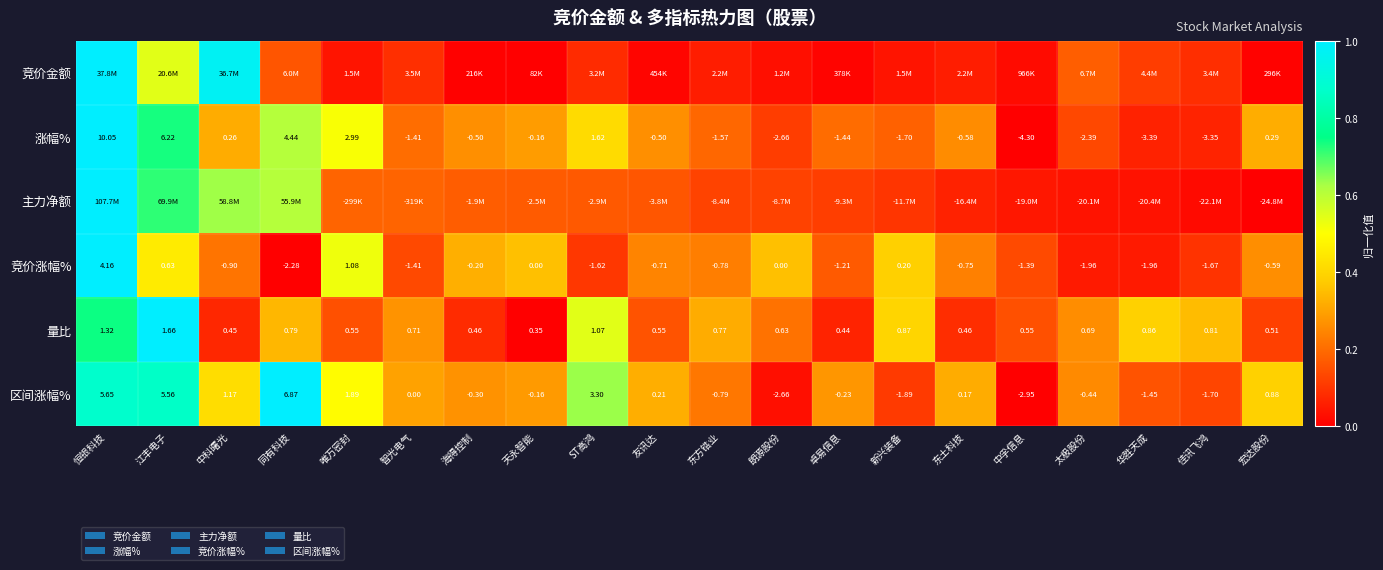

At which category does the chart reach its peak across all series?

恒银科技